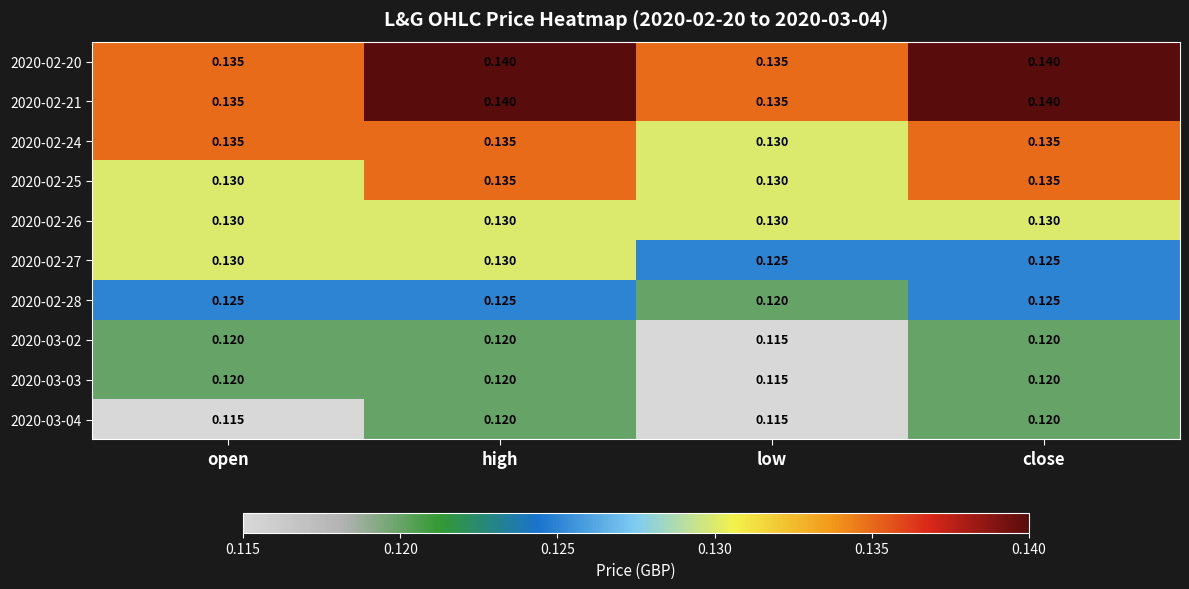

Where is 2020-02-28 nearest to the value 0?

low